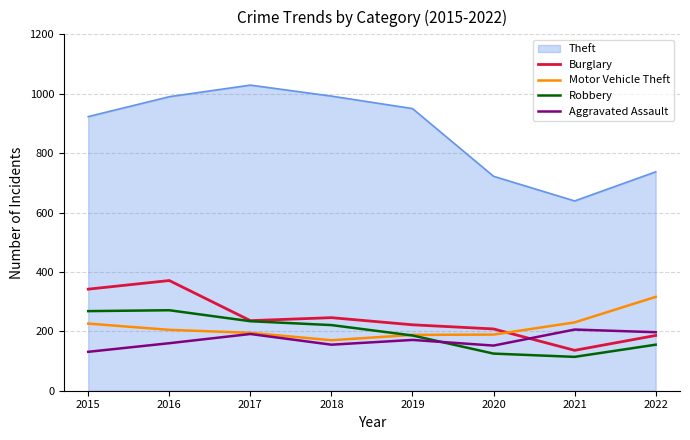

At which category does Motor Vehicle Theft reach its first local valley?

2018